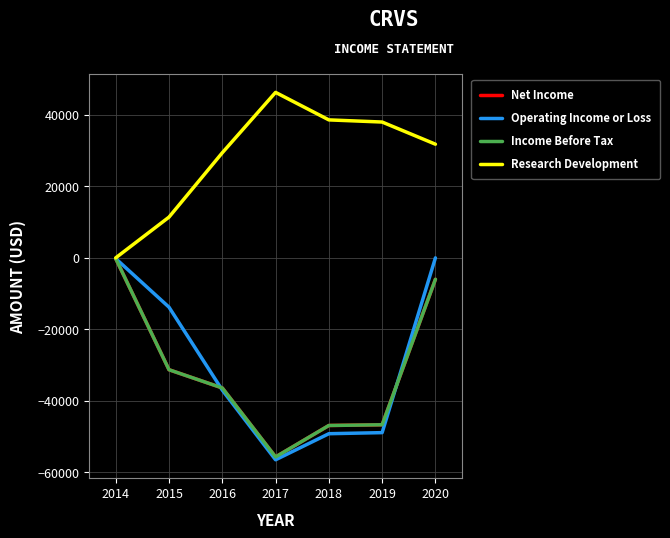

True or false: Research Development and Net Income cross at least once.

False